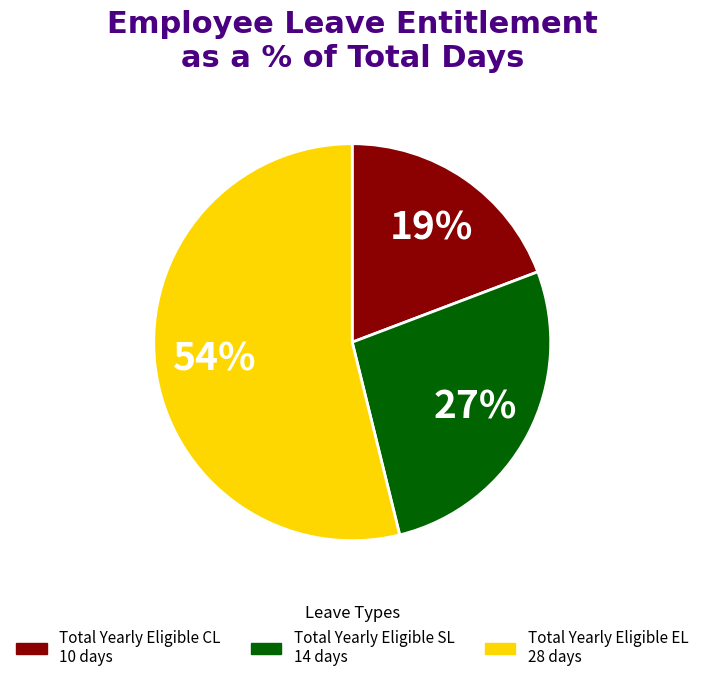

Which slice represents more than half of the pie?

Total Yearly Eligible EL